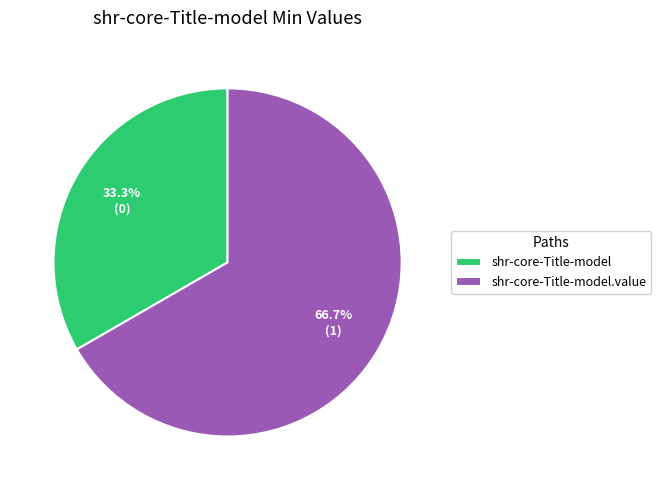

Rank the categories by value from highest to lowest.

shr-core-Title-model.value, shr-core-Title-model